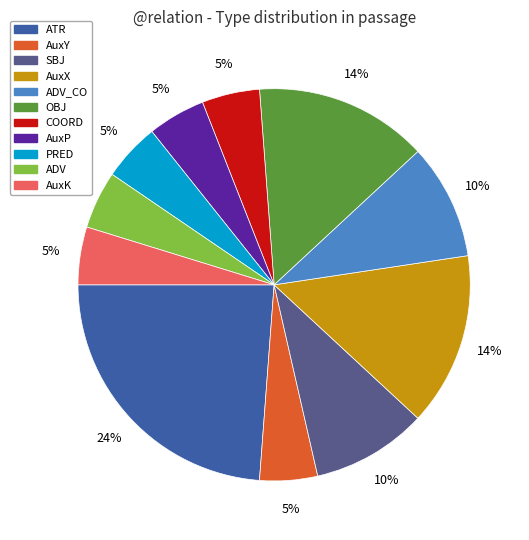

Does any single category account for the majority?

No